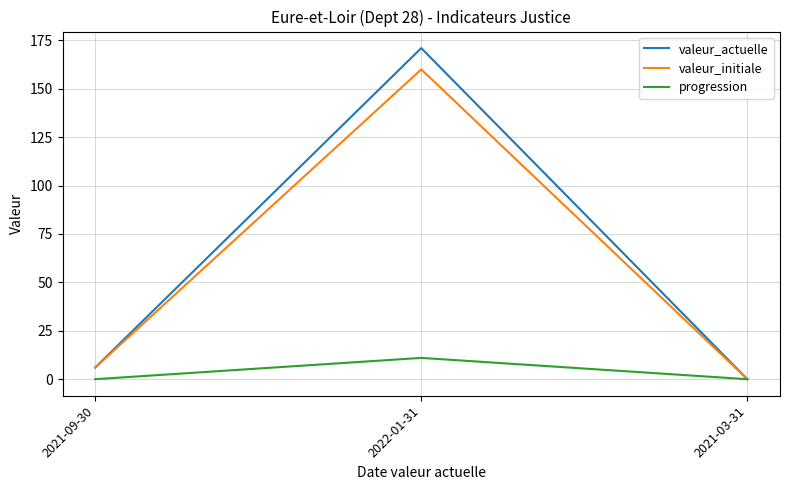

What position from the right is 2021-09-30?

3